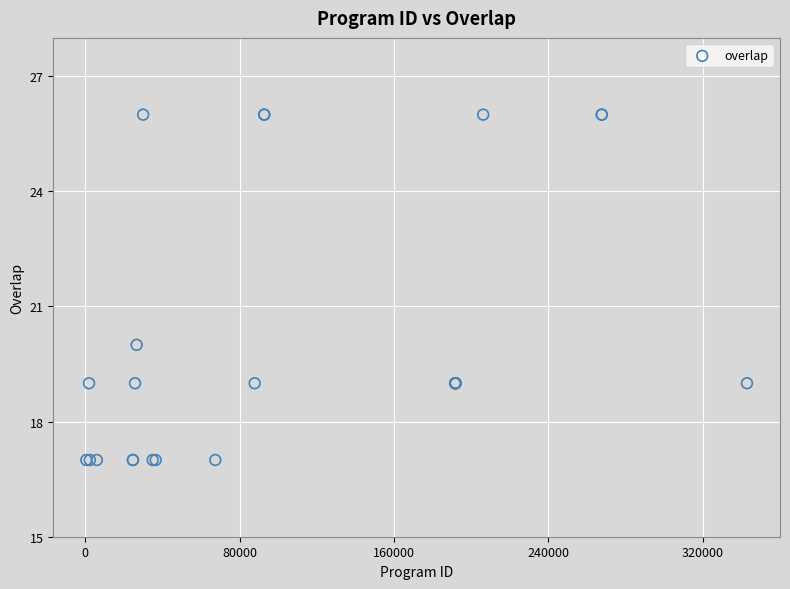

What Y value in the scatter plot is closest to 21?

20